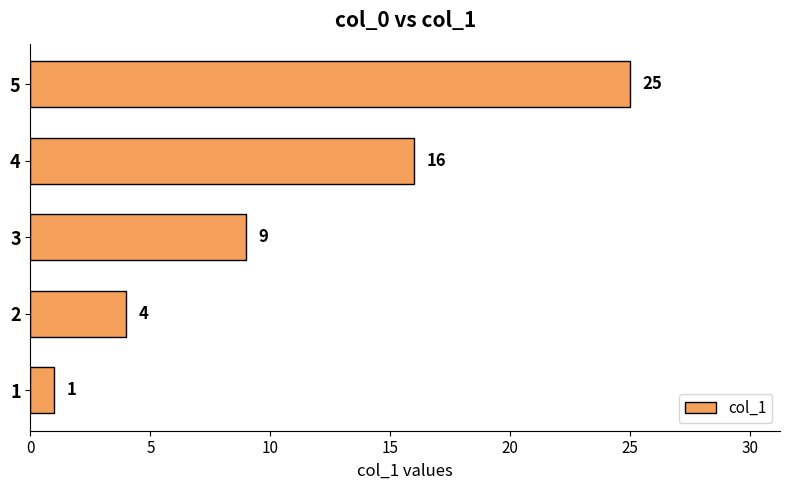

Is it true that the value at 2 is 4?

True